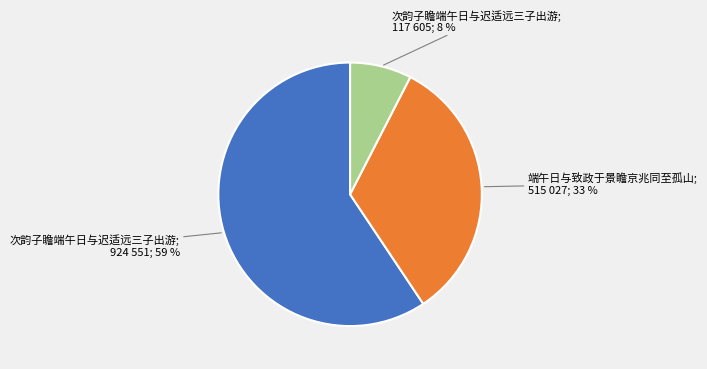

To the nearest percent, what is the average slice percentage?

33%